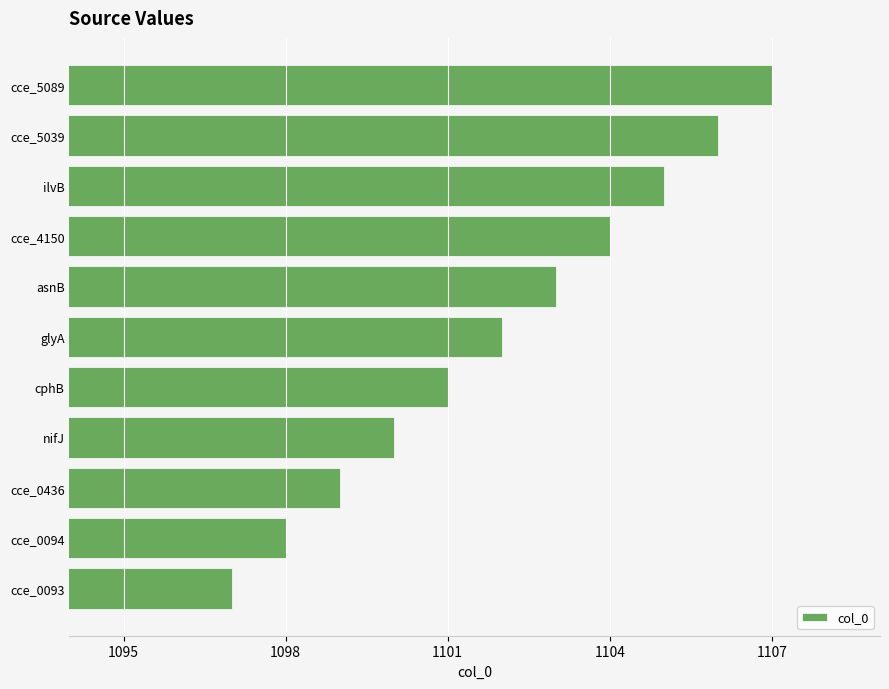

Is it true that the value at cce_4150 is 1104?

True